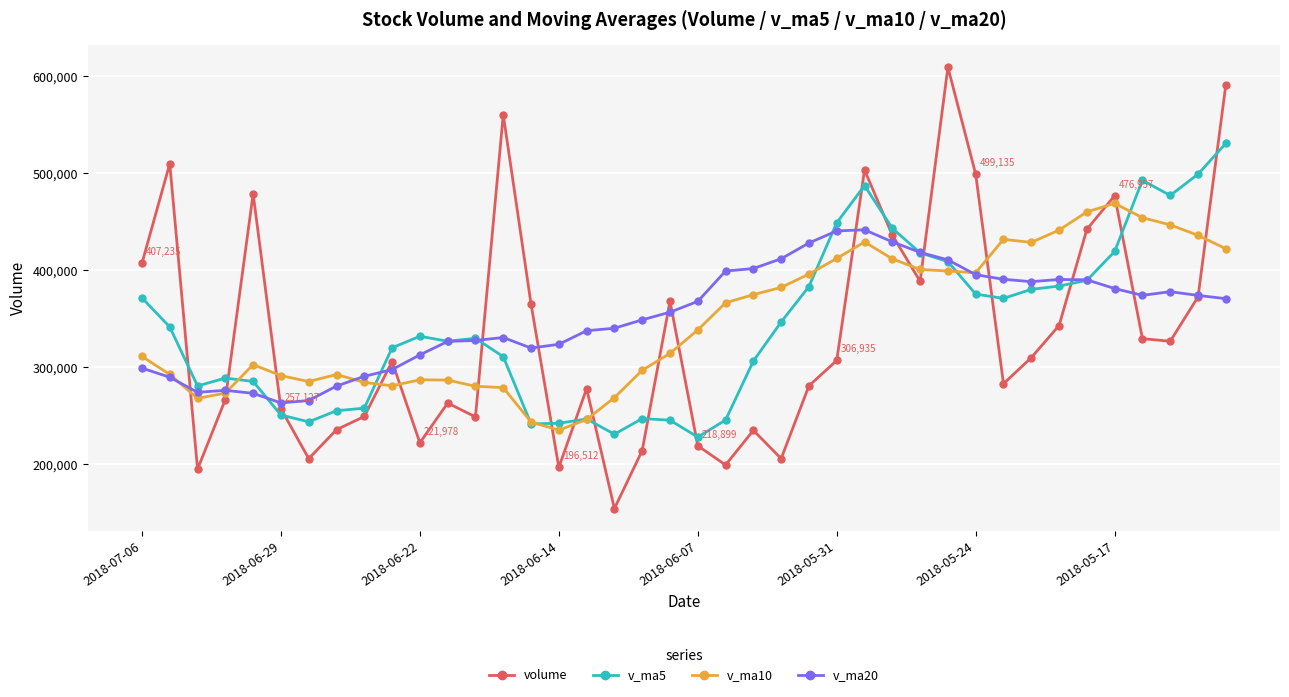

What are all the series names shown in the legend?

volume, v_ma5, v_ma10, v_ma20